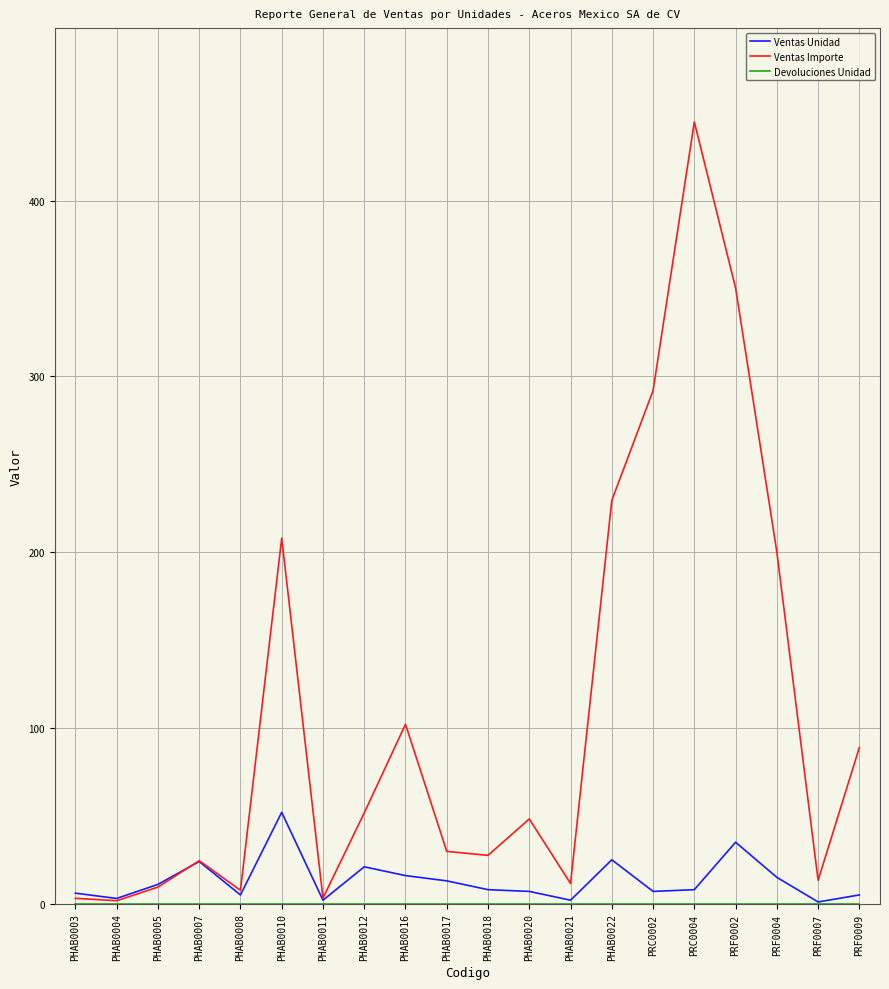

True or false: Ventas Unidad has a value of 52.0 at PHAB0010.

True